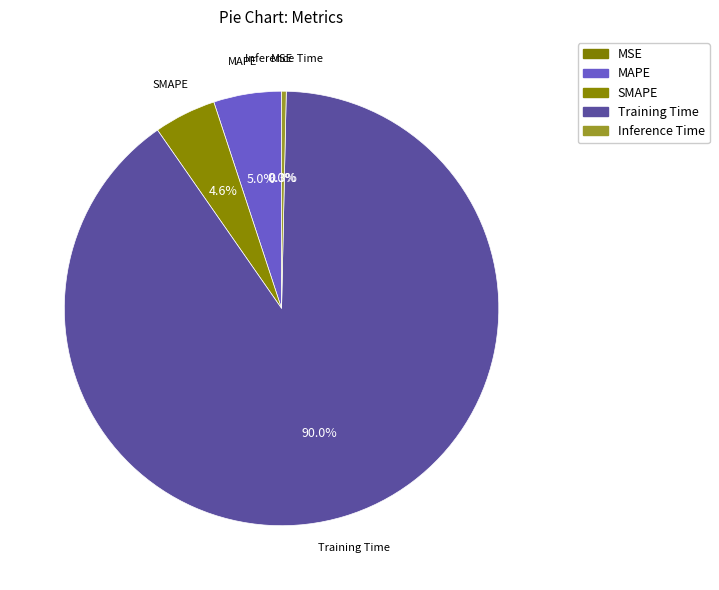

Which slice is the smallest?

MSE